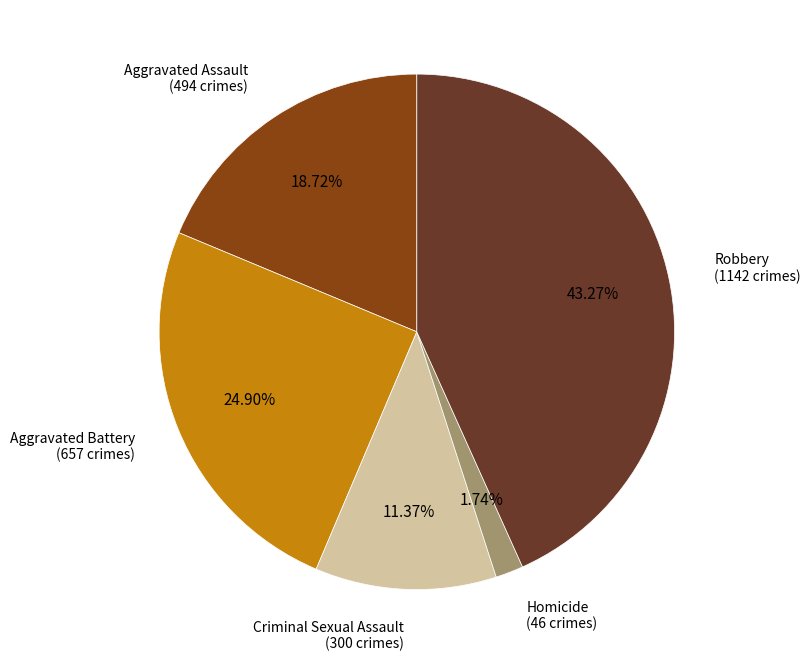

Is it true that Aggravated Battery is 19% of the pie?

False